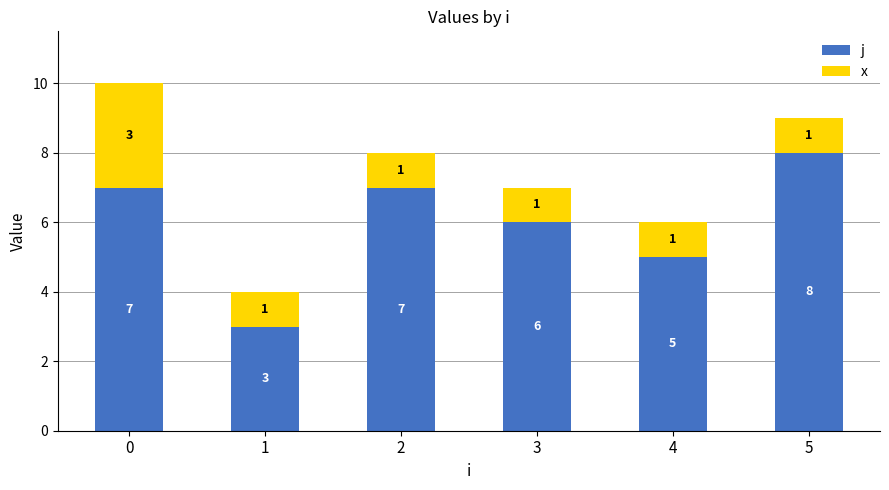

The value of j at 0 is 12. True or false?

False